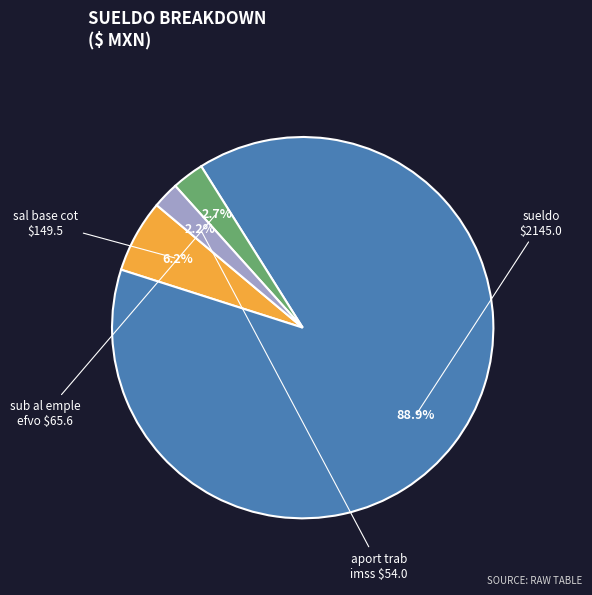

How many slices are in this pie chart?

4